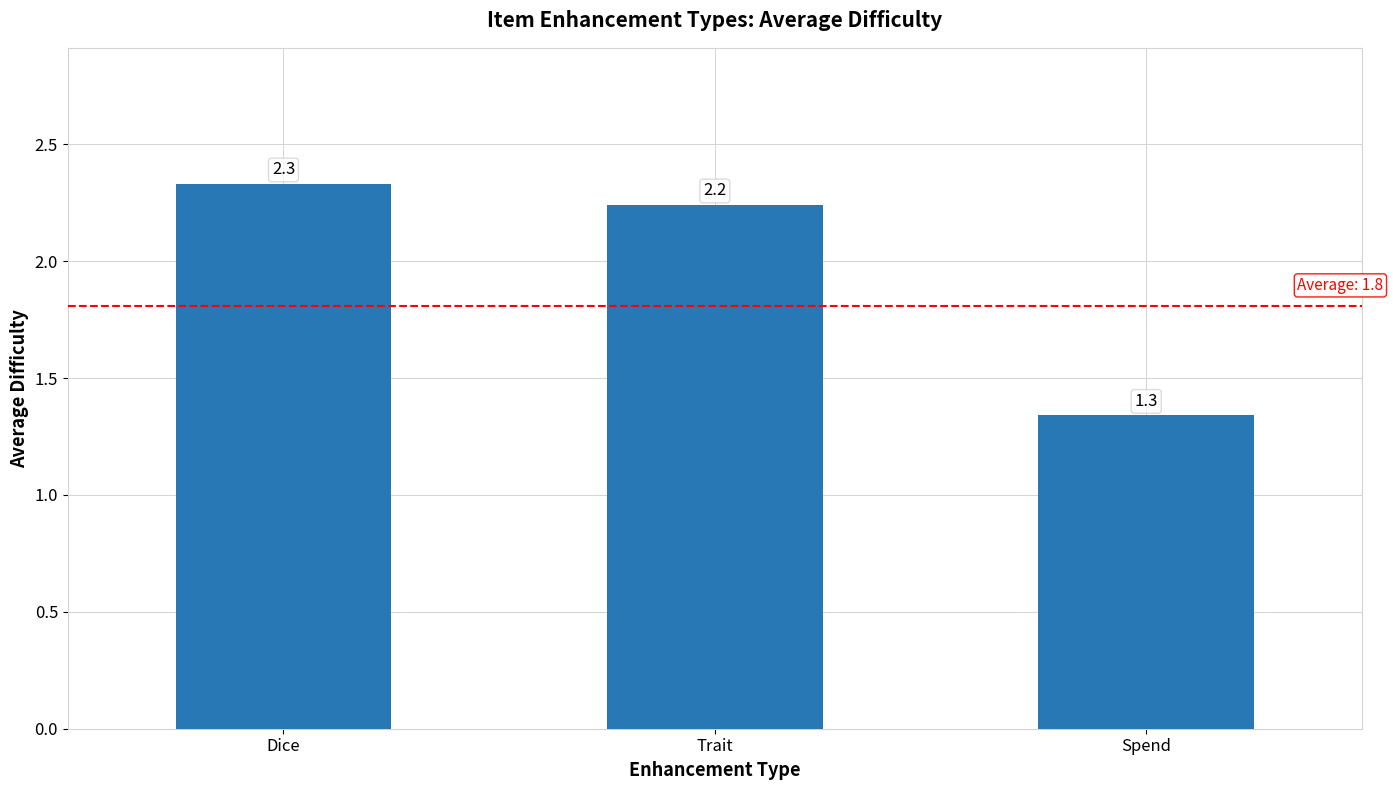

What value does the data have at Dice?

2.3